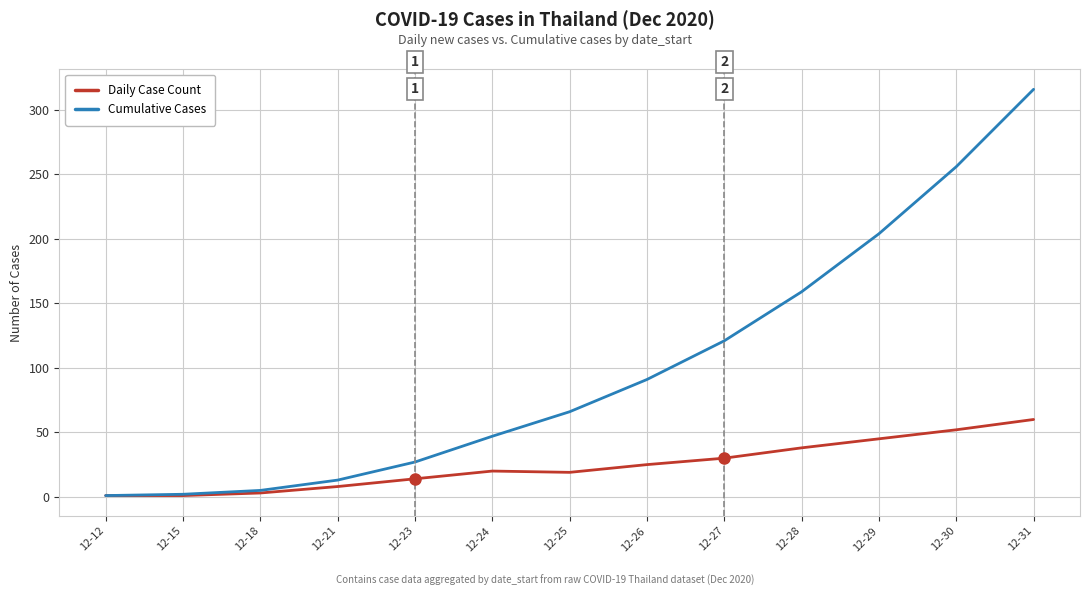

What is the difference between the second highest and second lowest values in the Daily Case Count series?

51